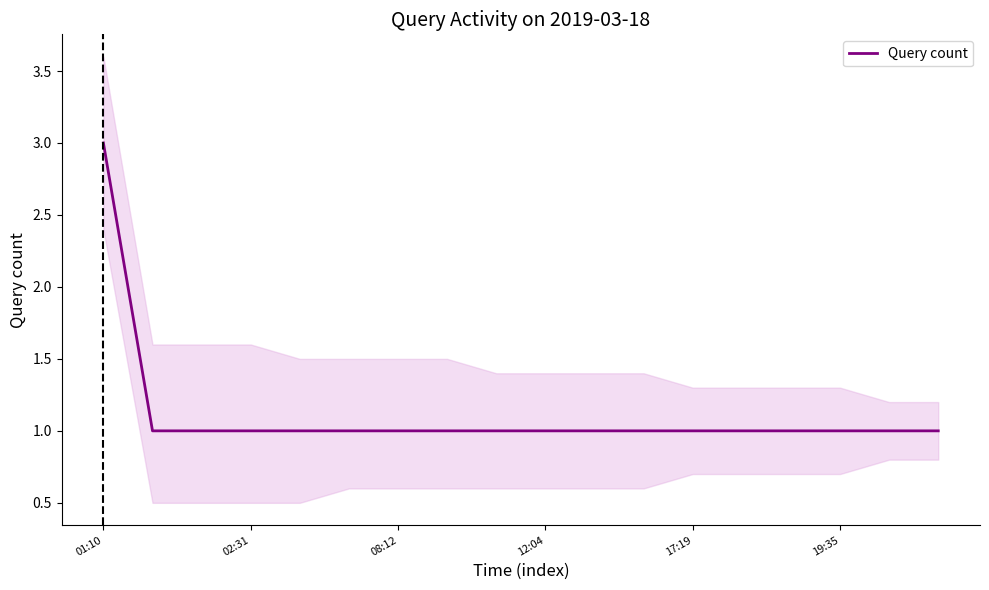

The value at 14 is 1. True or false?

True